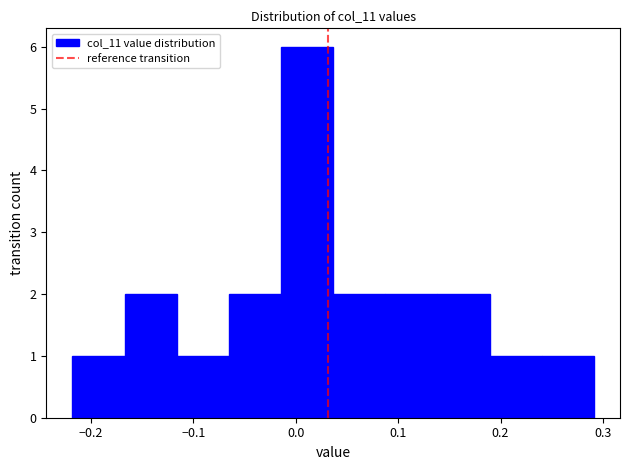

Over which range of the x-axis is the bar tallest?

-0.01 to 0.04